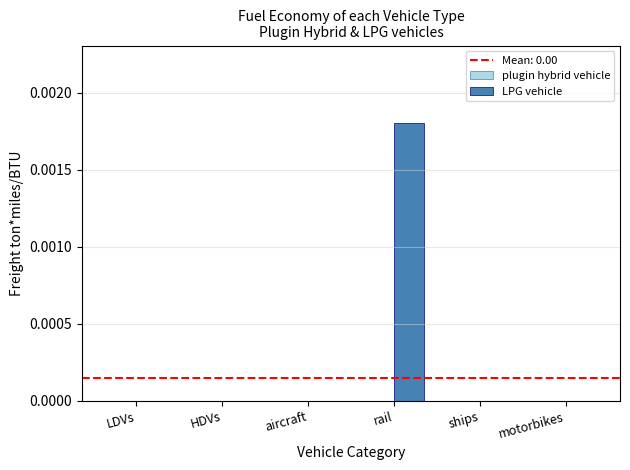

Which label corresponds to the largest value in the chart?

rail